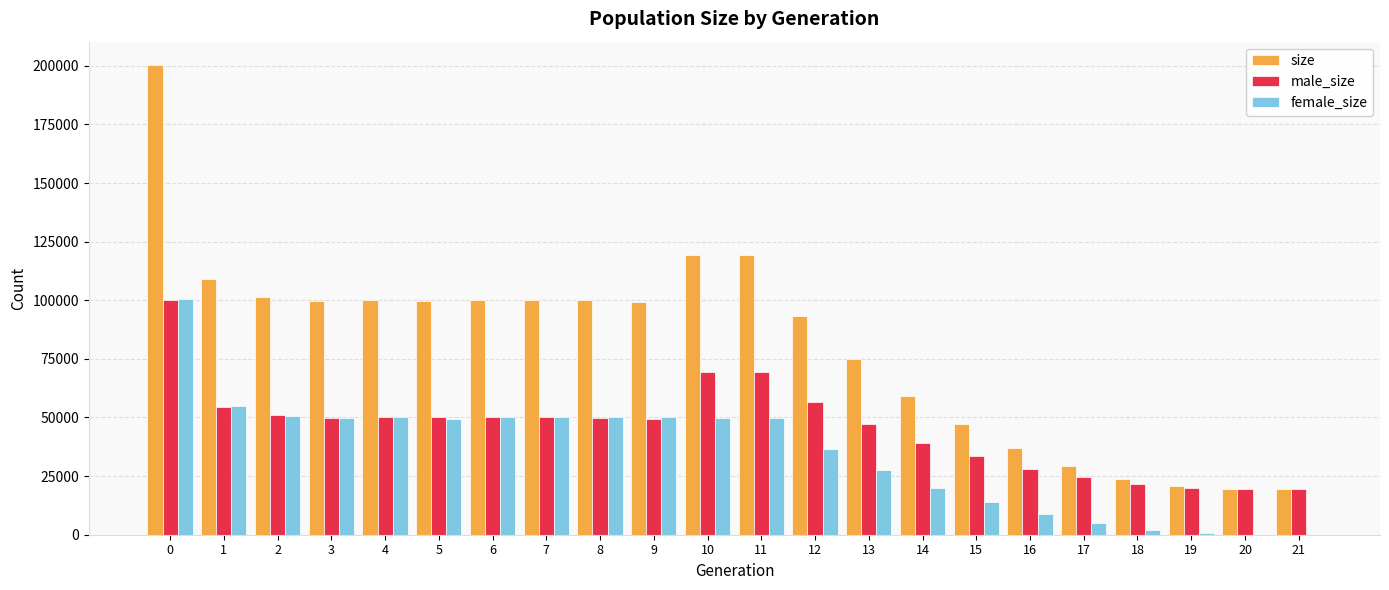

Is it true that male_size equals 19368 at 2?

False